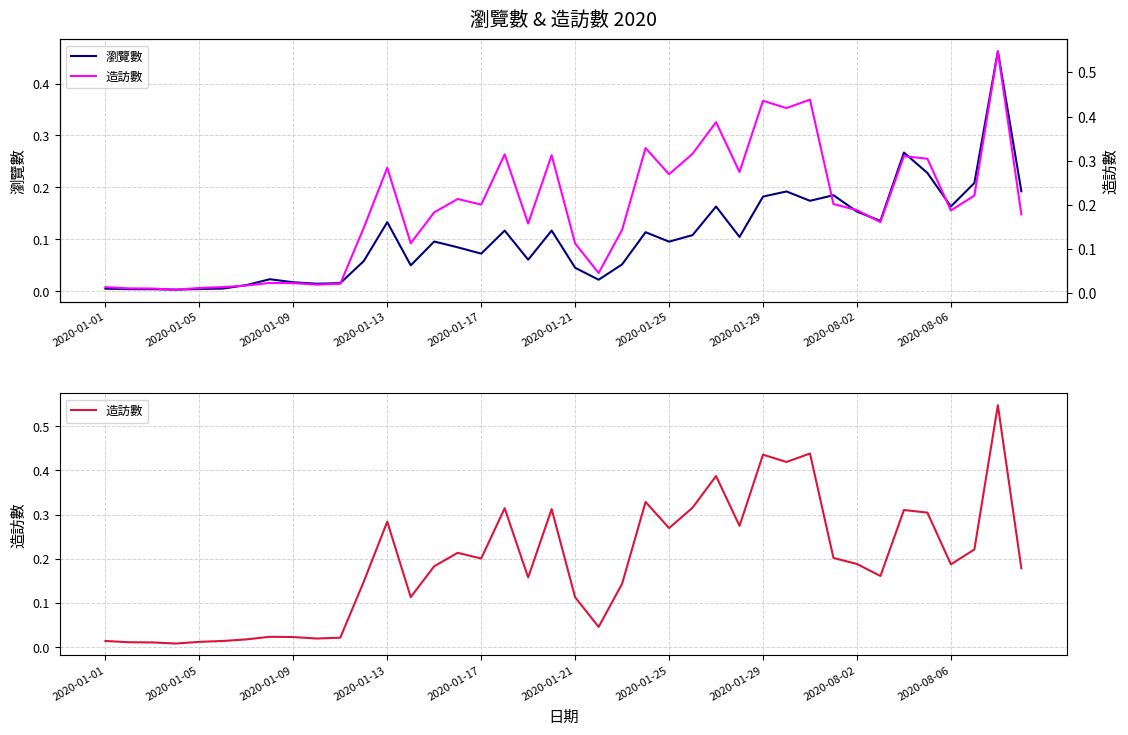

At 30, list the series in order from largest to smallest.

造訪數, 瀏覽數